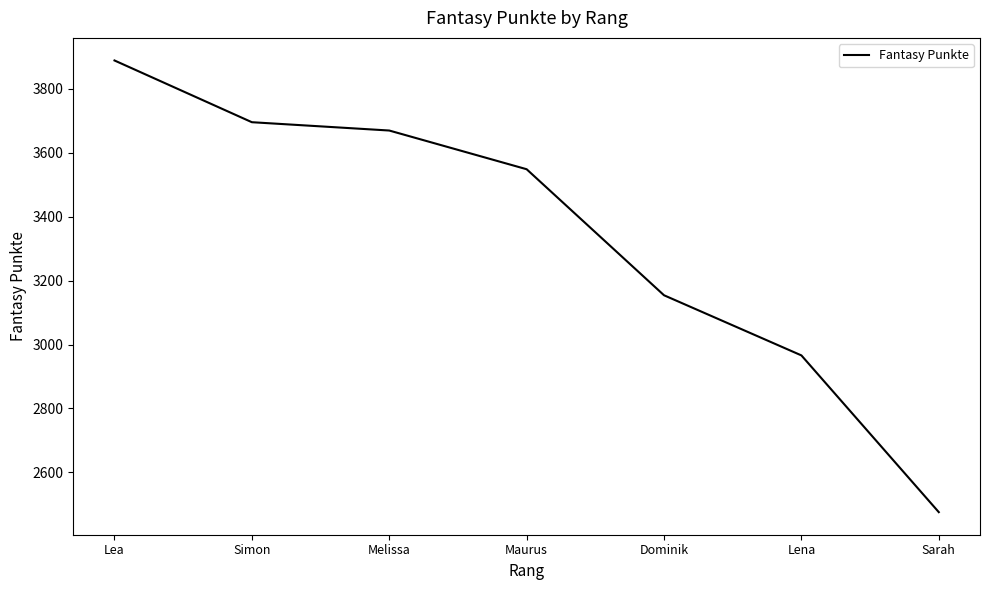

How many lines are shown in the chart?

1